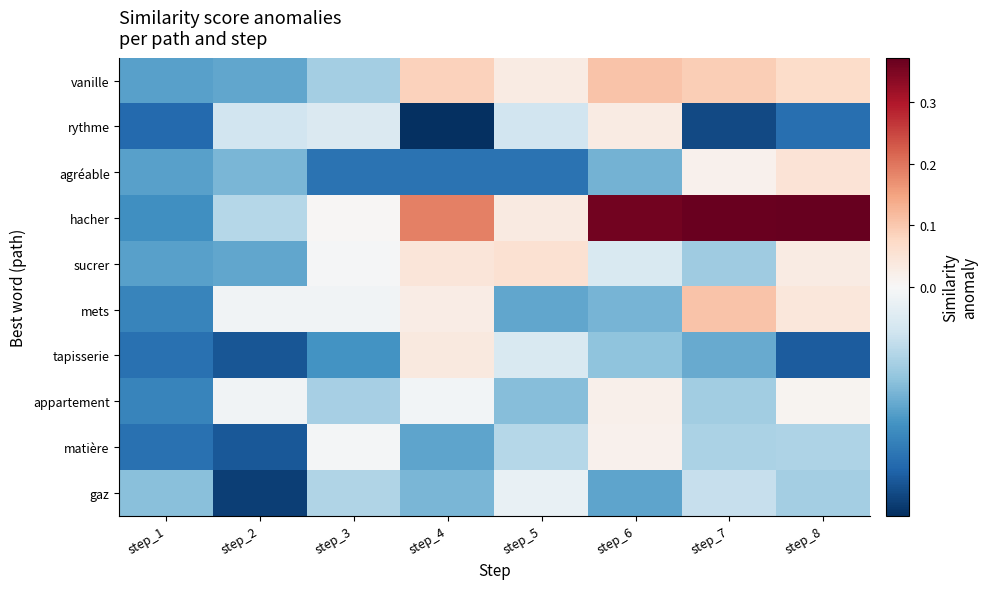

What is the smallest value displayed?

-0.1